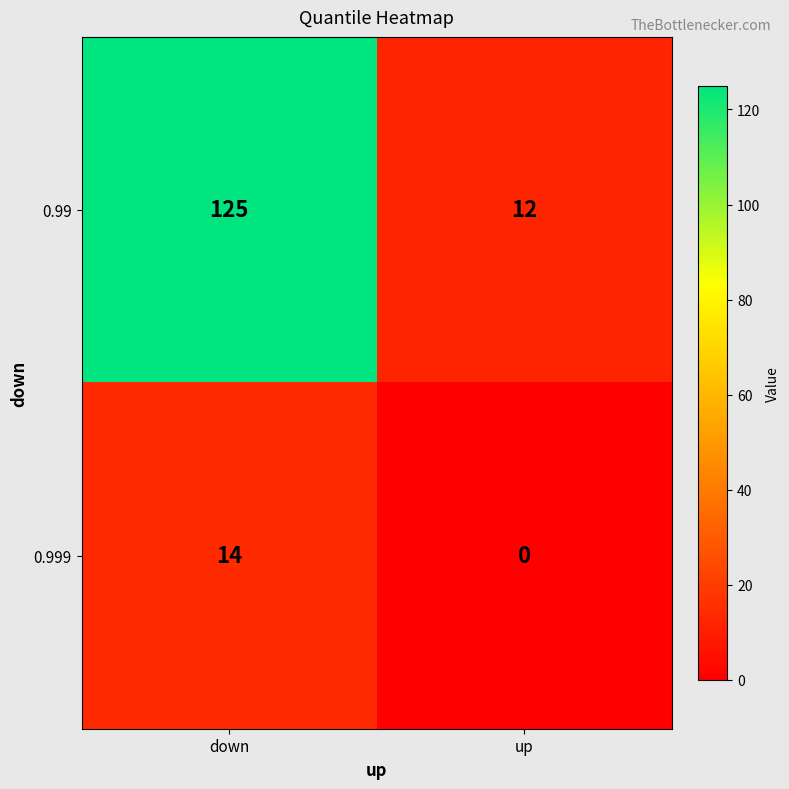

Is the value of 0.99 at up greater than the value of 0.999 at down?

No